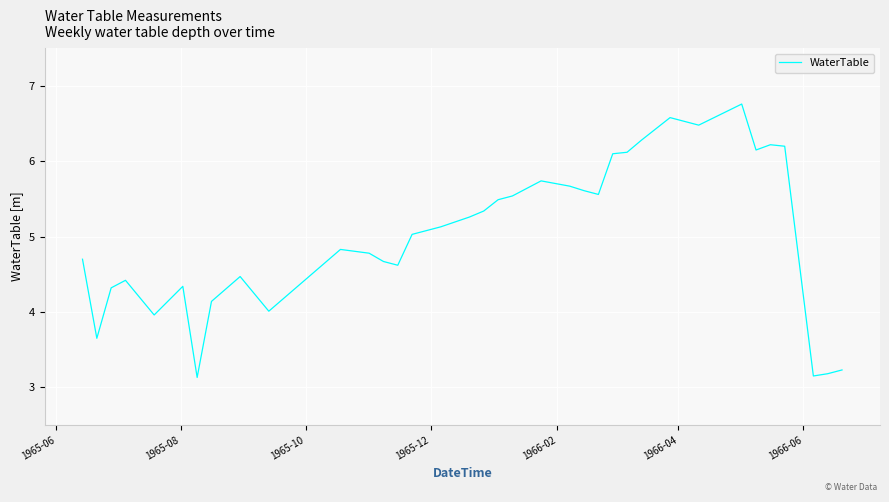

What is the smallest value displayed?

3.1